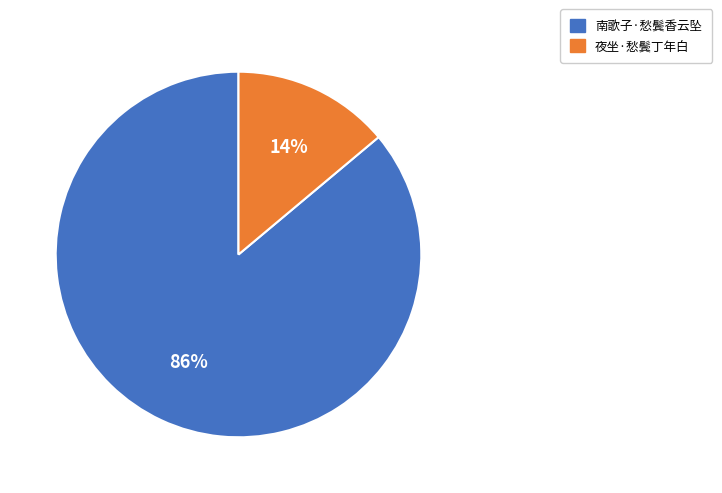

To the nearest percent, what portion does 南歌子·愁鬓香云坠 represent?

86%